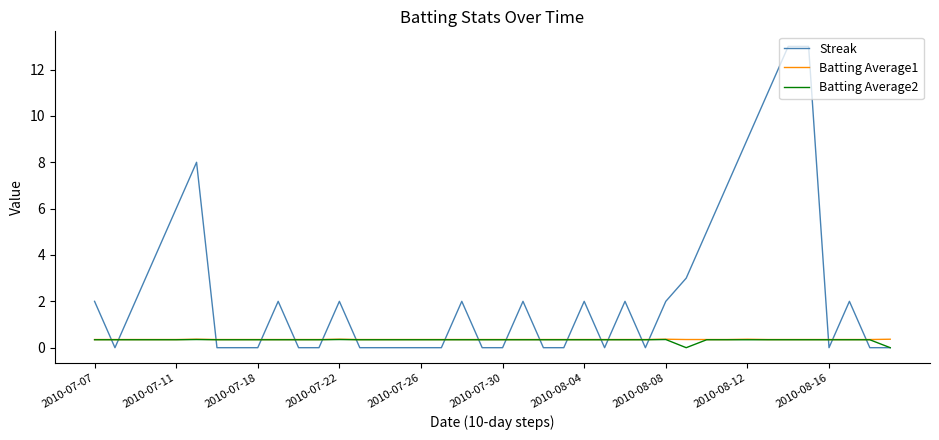

Which series has the widest spread of values?

Streak